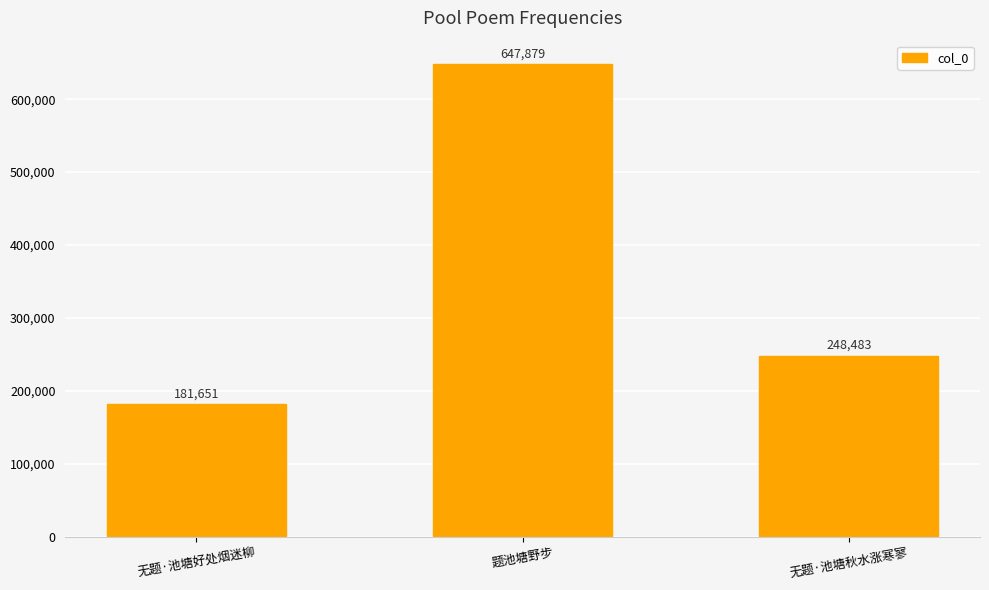

What is the change in value from 题池塘野步 to 无题·池塘秋水涨寒寥?

-399396